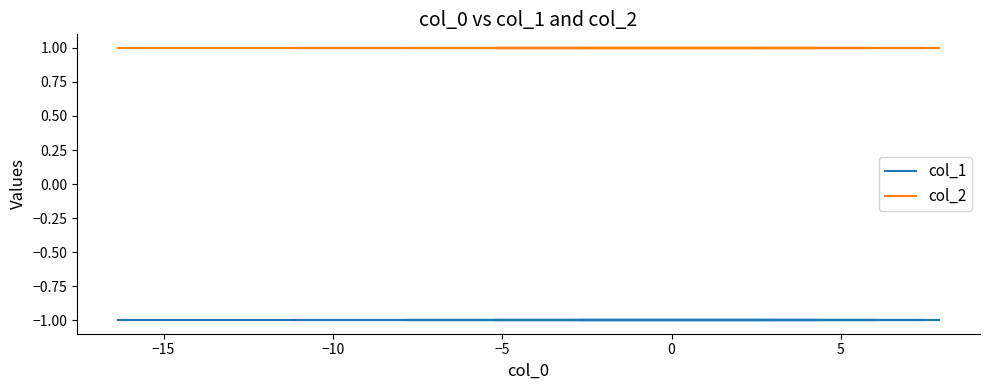

Does the chart have visible grid lines?

No